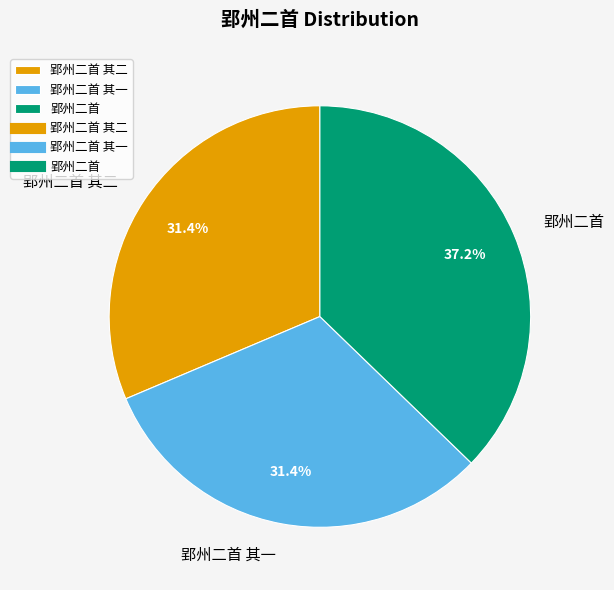

How much of the chart is everything except 郢州二首?

62.8%